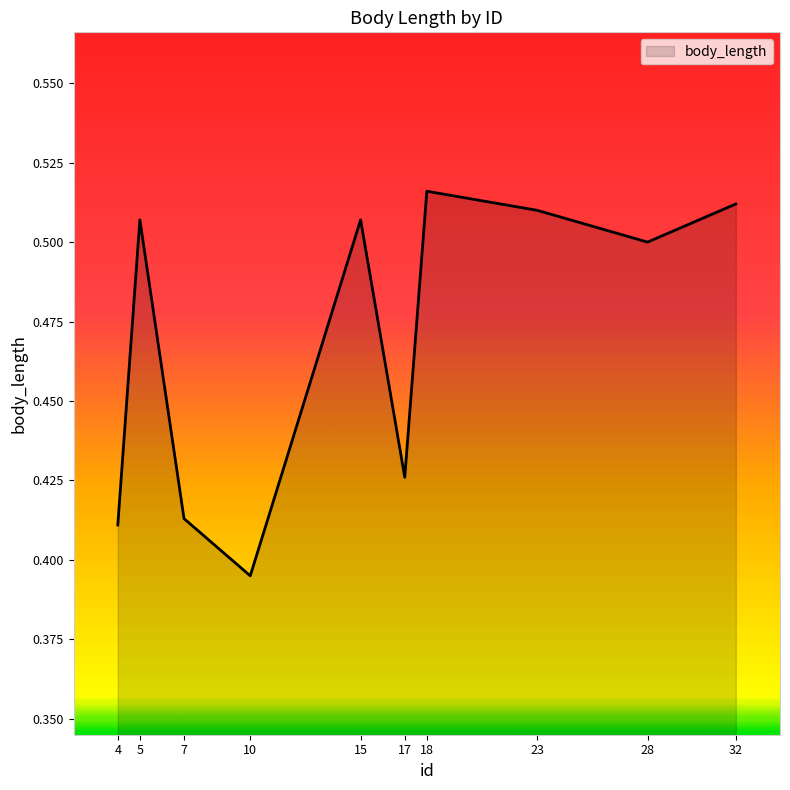

Which label corresponds to the smallest value in the chart?

10